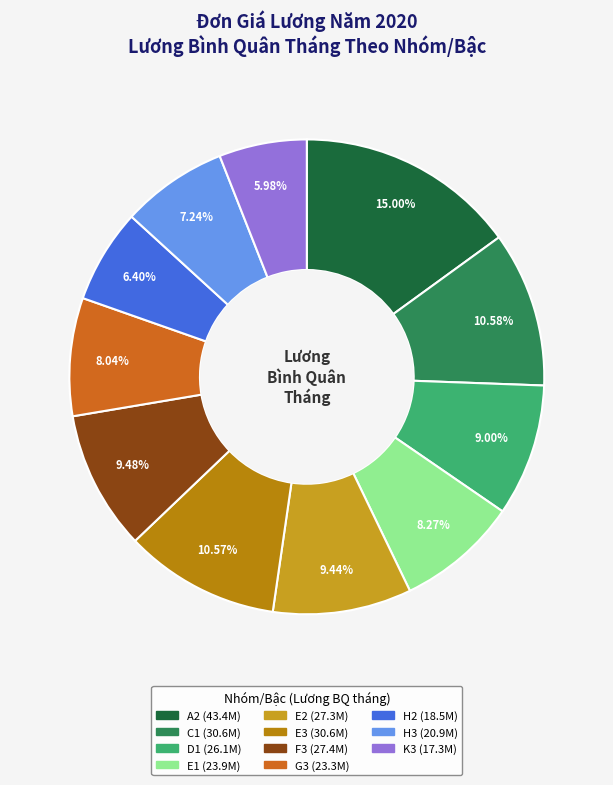

What portion of the pie excludes A2?

85.0%